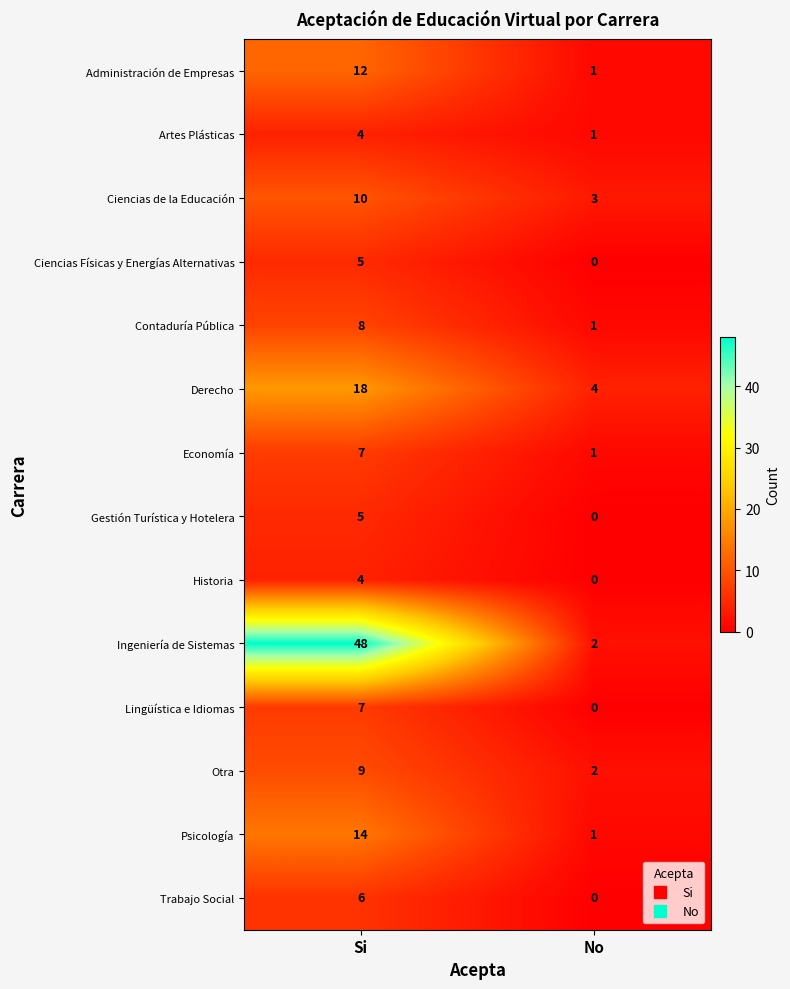

What is the sum of all Otra values?

11